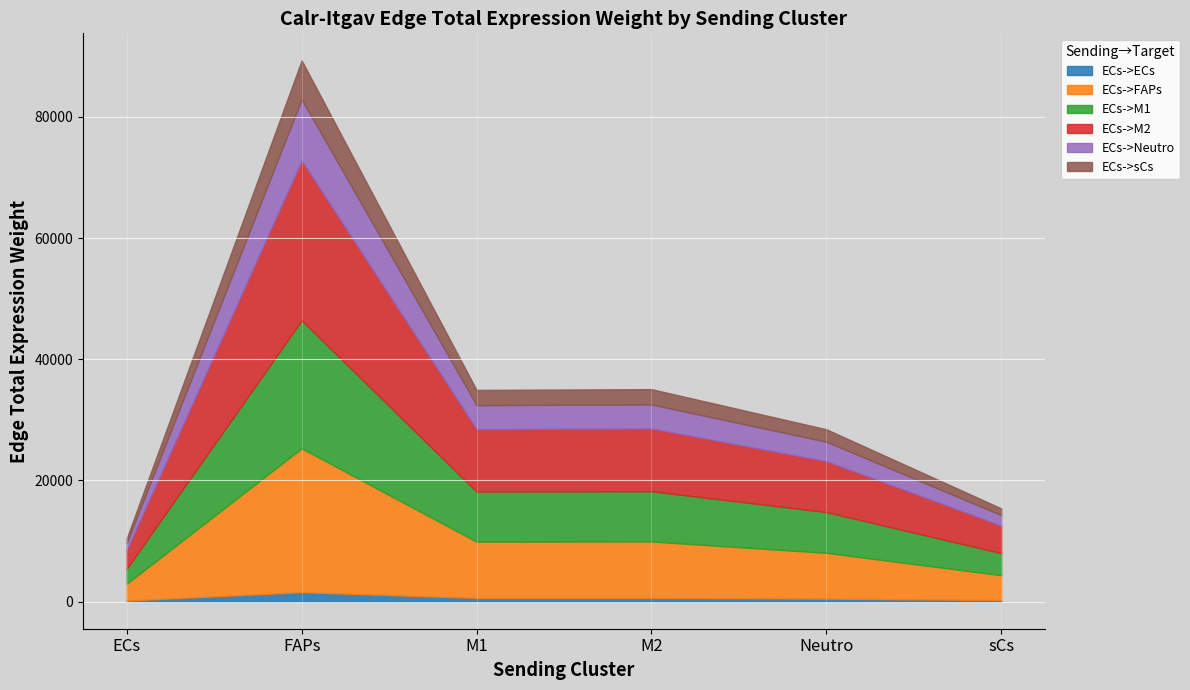

What is the difference between the maximum and minimum values in the ECs->ECs series?

1379.6